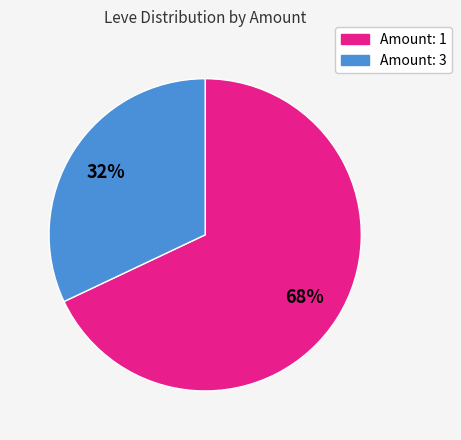

Does any single category account for the majority?

Yes